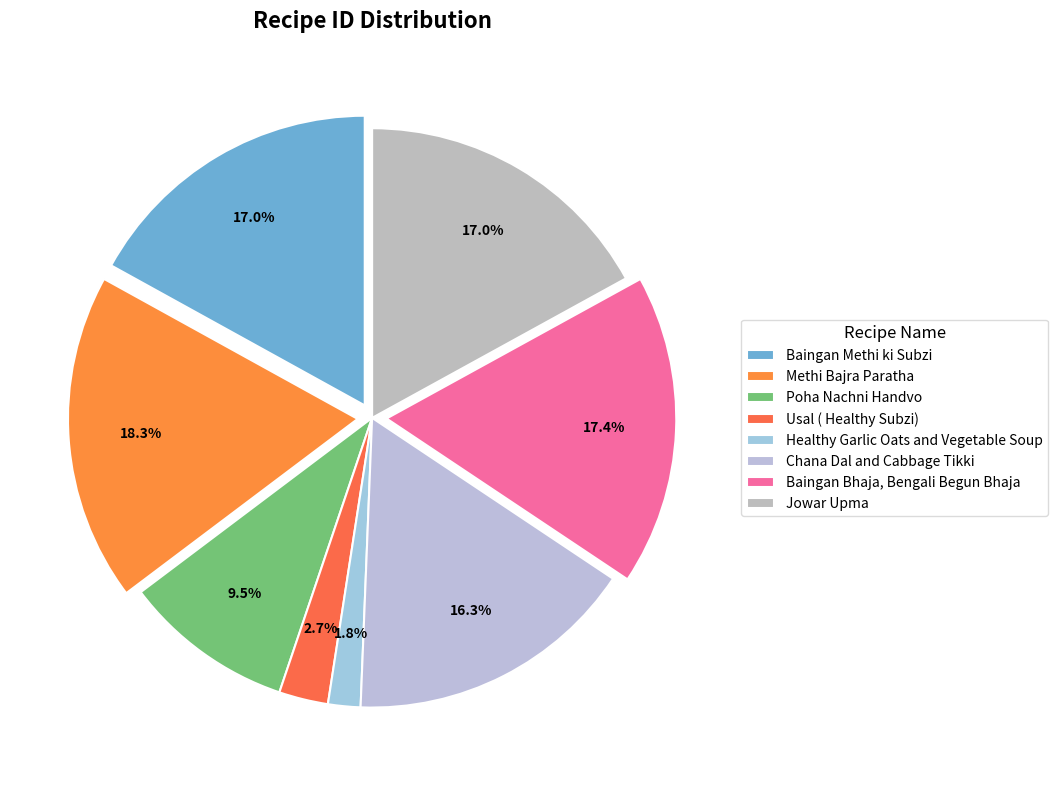

Which slice is the largest?

Methi Bajra Paratha